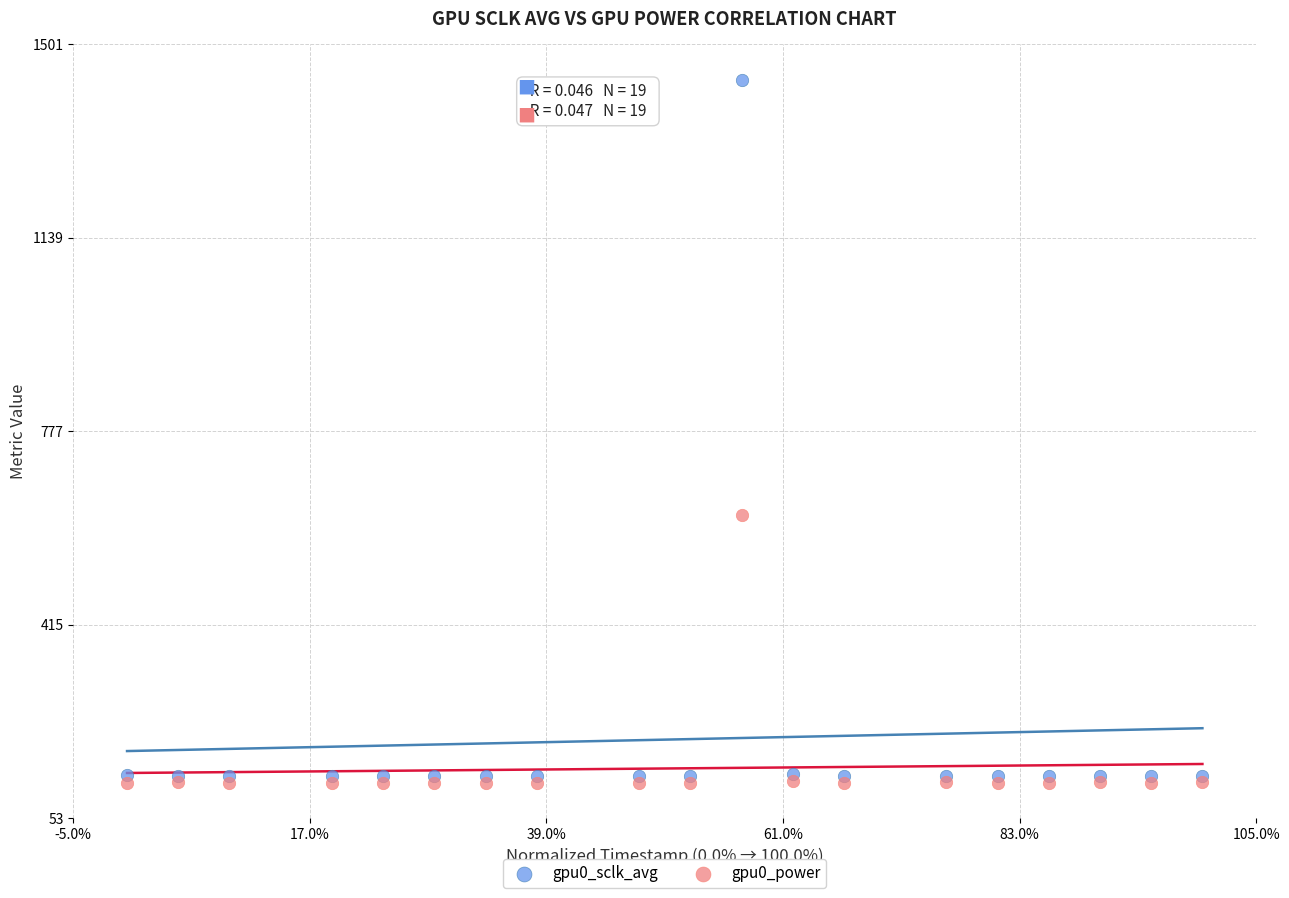

Across all series, what Y value is closest to 777?

620.0